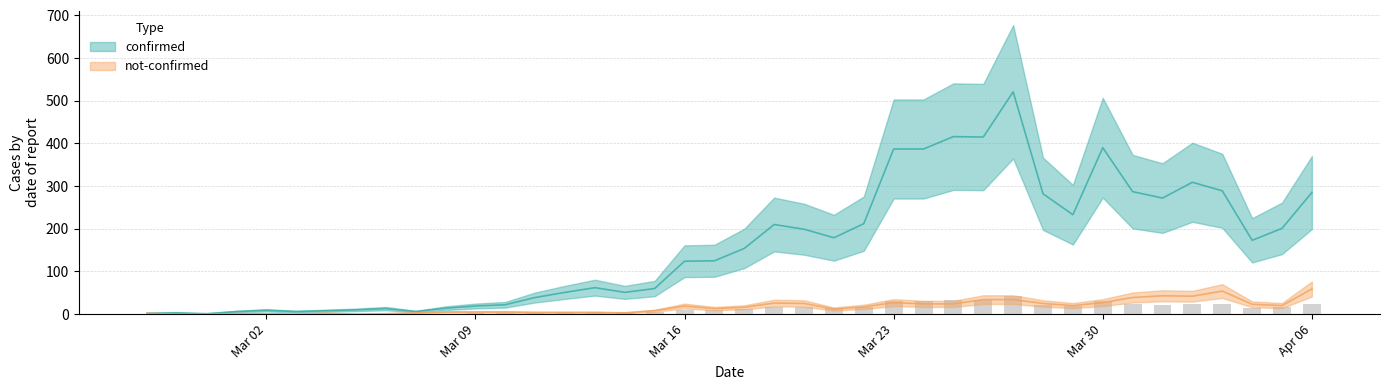

Which has a higher value, 2020-03-06 or 2020-03-21?

2020-03-21